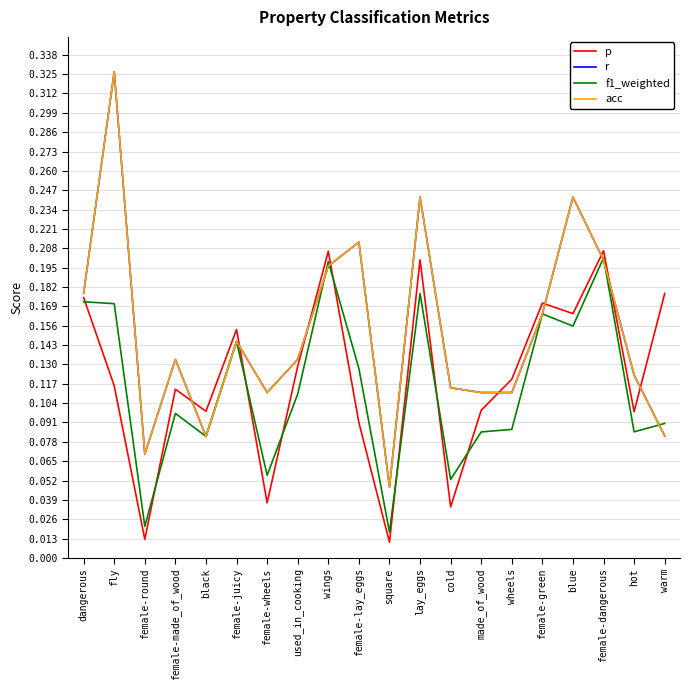

Reading left to right, extract all data points from this chart.

p: dangerous=0.2	fly=0.1	female-round=0.0	female-made_of_wood=0.1	black=0.1	female-juicy=0.2	female-wheels=0.0	used_in_cooking=0.1	wings=0.2	female-lay_eggs=0.1	square=0.0	lay_eggs=0.2	cold=0.0	made_of_wood=0.1	wheels=0.1	female-green=0.2	blue=0.2	female-dangerous=0.2	hot=0.1	warm=0.2
r: dangerous=0.2	fly=0.3	female-round=0.1	female-made_of_wood=0.1	black=0.1	female-juicy=0.1	female-wheels=0.1	used_in_cooking=0.1	wings=0.2	female-lay_eggs=0.2	square=0.0	lay_eggs=0.2	cold=0.1	made_of_wood=0.1	wheels=0.1	female-green=0.2	blue=0.2	female-dangerous=0.2	hot=0.1	warm=0.1
f1_weighted: dangerous=0.2	fly=0.2	female-round=0.0	female-made_of_wood=0.1	black=0.1	female-juicy=0.1	female-wheels=0.1	used_in_cooking=0.1	wings=0.2	female-lay_eggs=0.1	square=0.0	lay_eggs=0.2	cold=0.1	made_of_wood=0.1	wheels=0.1	female-green=0.2	blue=0.2	female-dangerous=0.2	hot=0.1	warm=0.1
acc: dangerous=0.2	fly=0.3	female-round=0.1	female-made_of_wood=0.1	black=0.1	female-juicy=0.1	female-wheels=0.1	used_in_cooking=0.1	wings=0.2	female-lay_eggs=0.2	square=0.0	lay_eggs=0.2	cold=0.1	made_of_wood=0.1	wheels=0.1	female-green=0.2	blue=0.2	female-dangerous=0.2	hot=0.1	warm=0.1